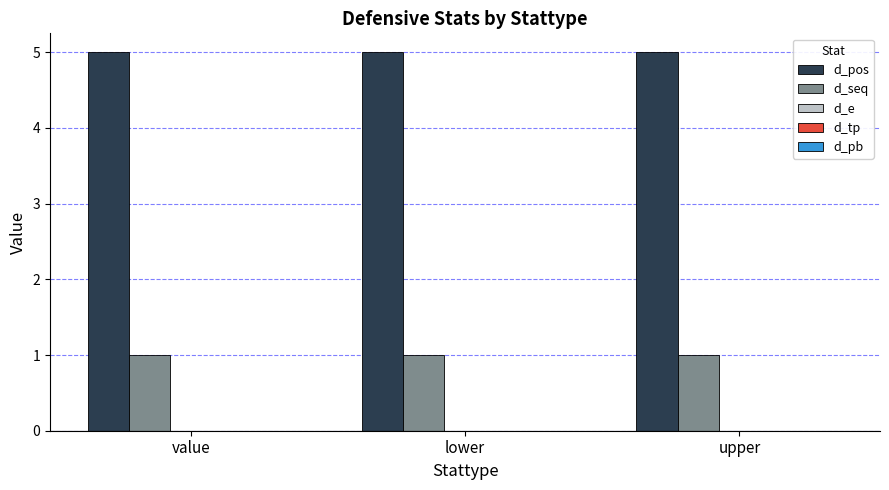

What is the approximate value of d_pos at value?

5